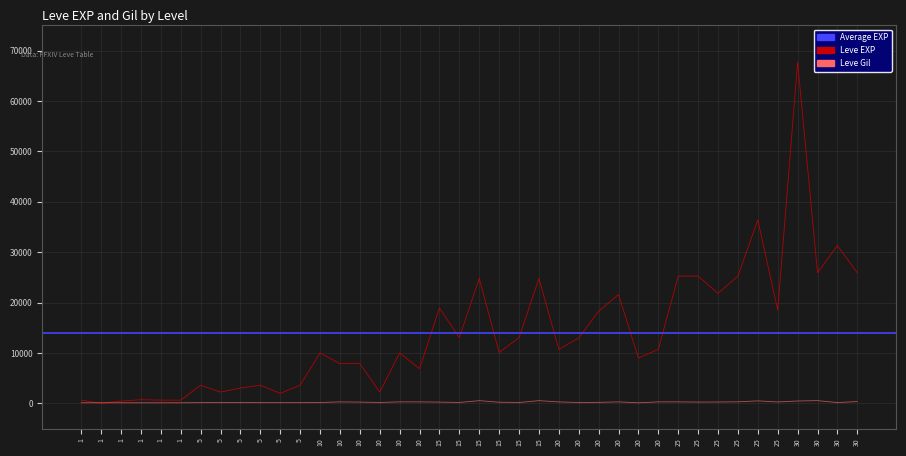

Between which two adjacent categories do Leve Gil and Leve EXP first intersect?

1 and 1